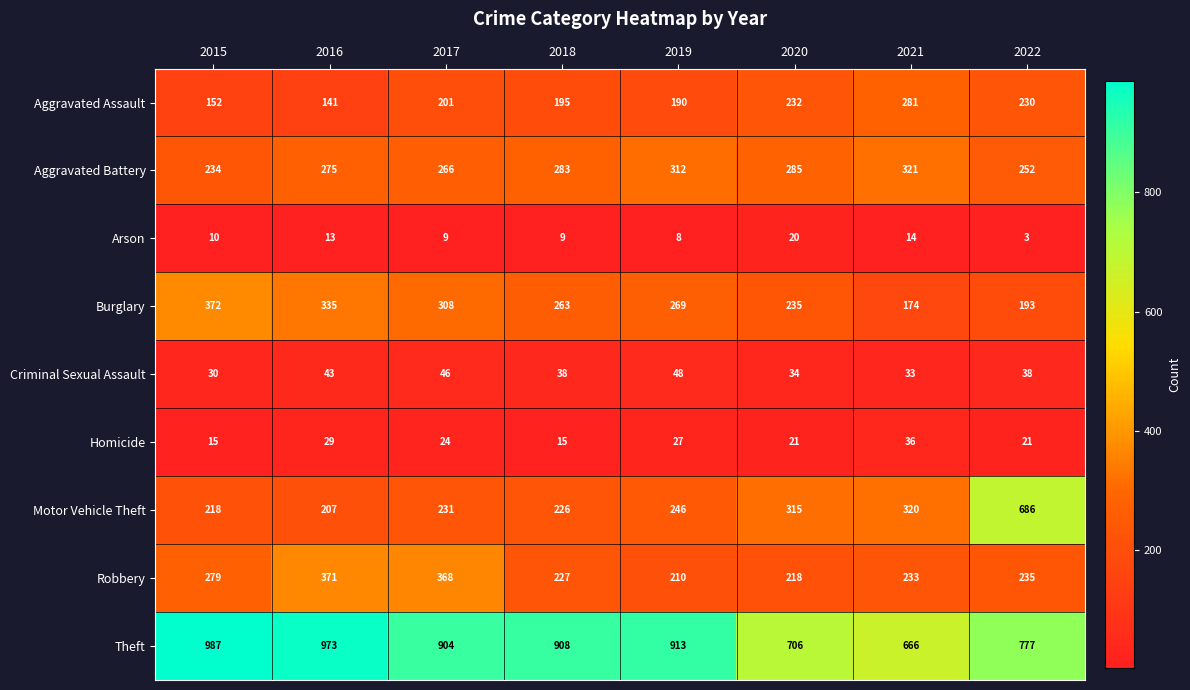

What is the difference between the maximum and second lowest values in the Aggravated Assault series?

129